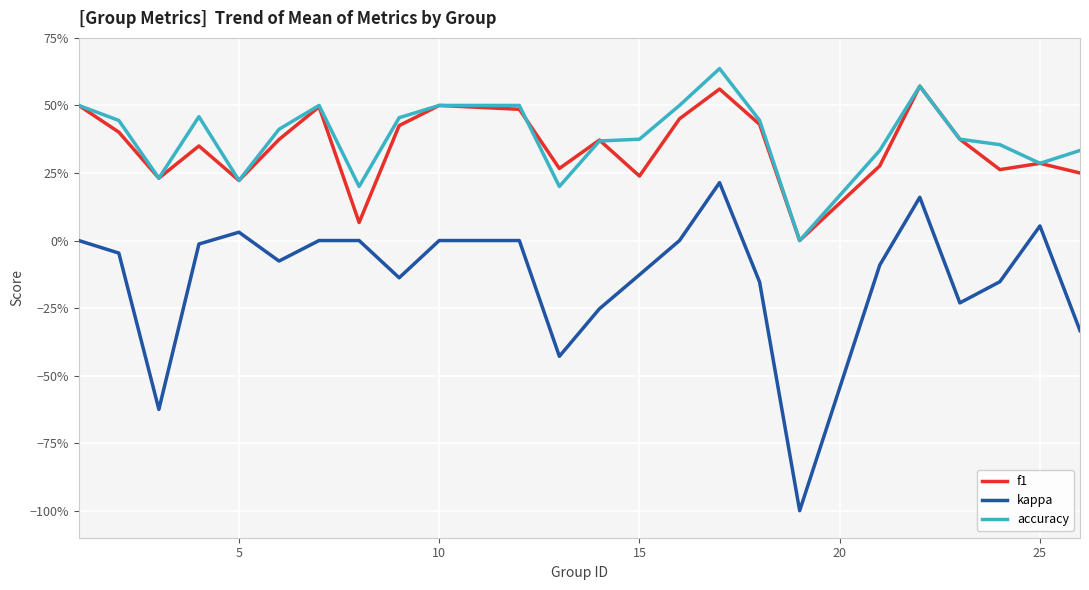

True or false: f1 and accuracy intersect in this chart.

True